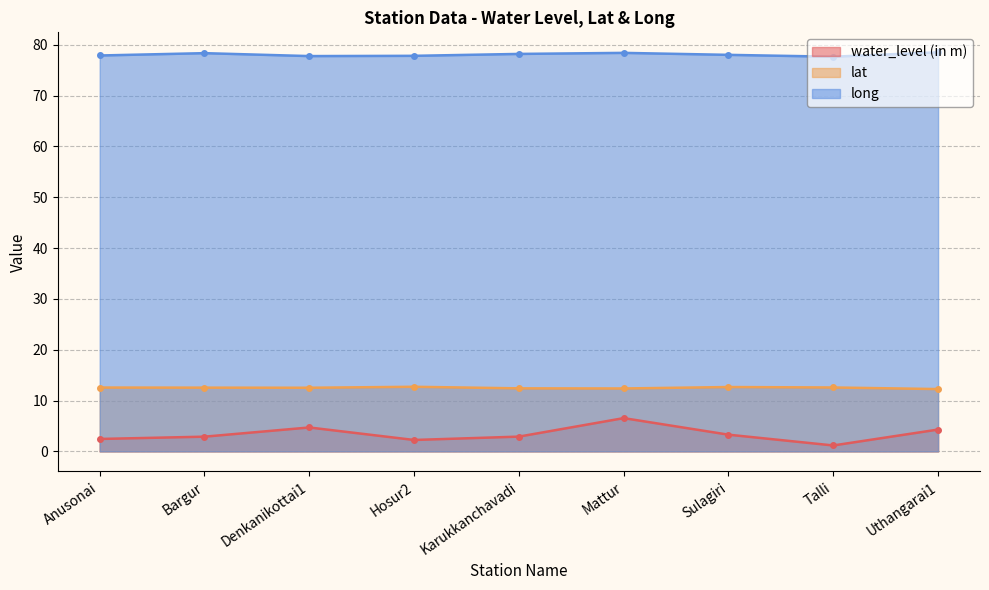

At which label does water_level (in m) reach its peak?

Mattur